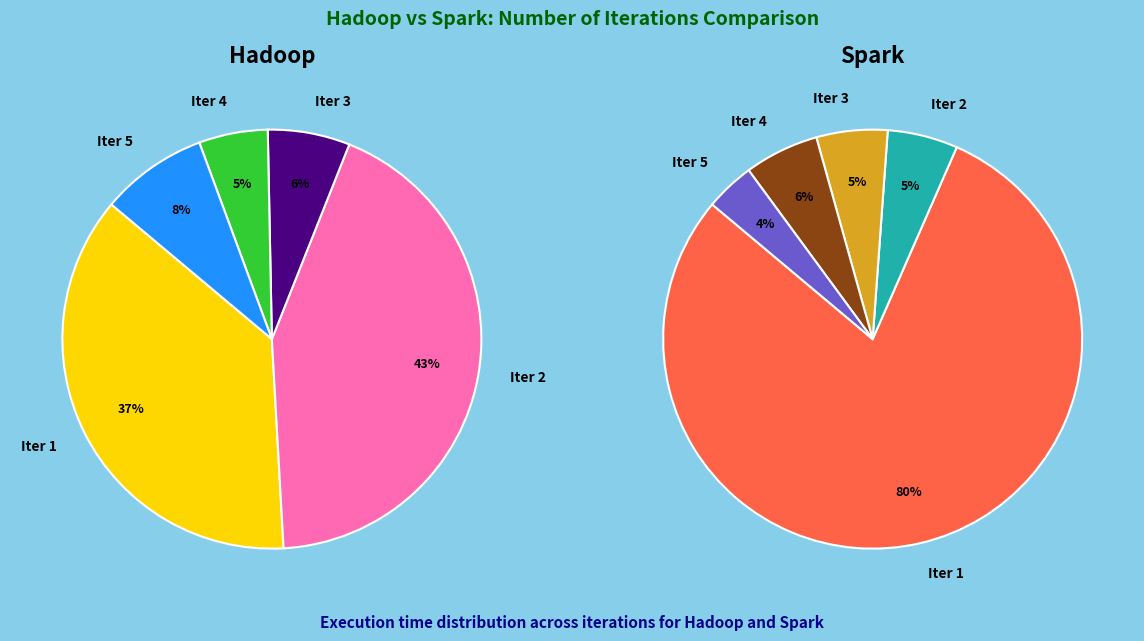

What percentage is the 5 slice, to the nearest percent?

8%